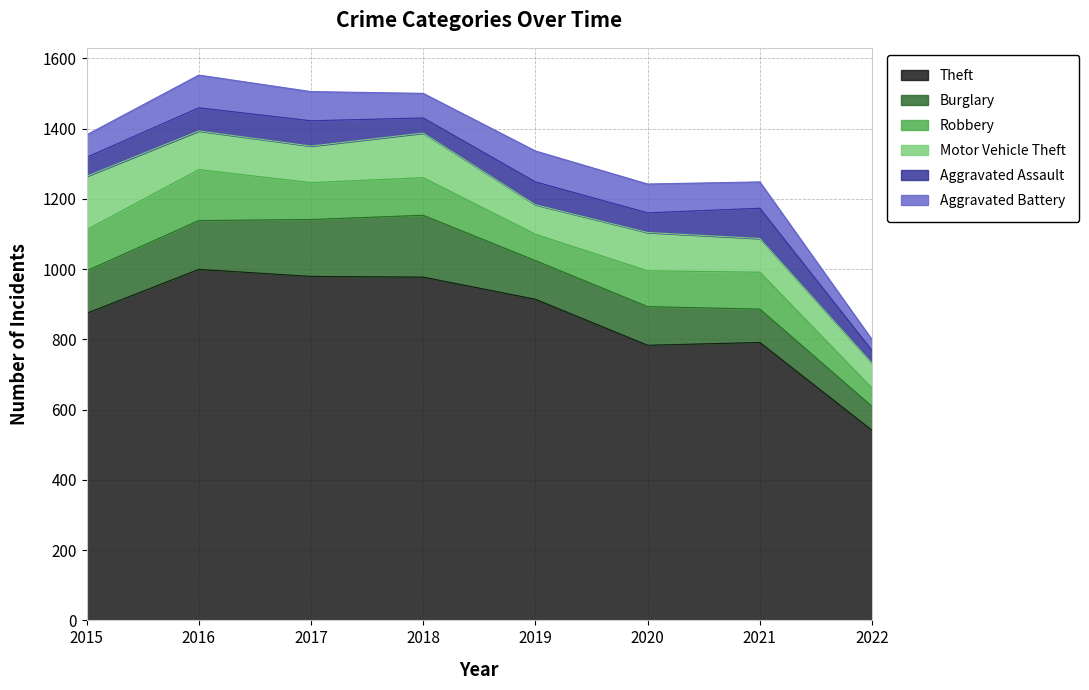

How many data points does each series have?

8